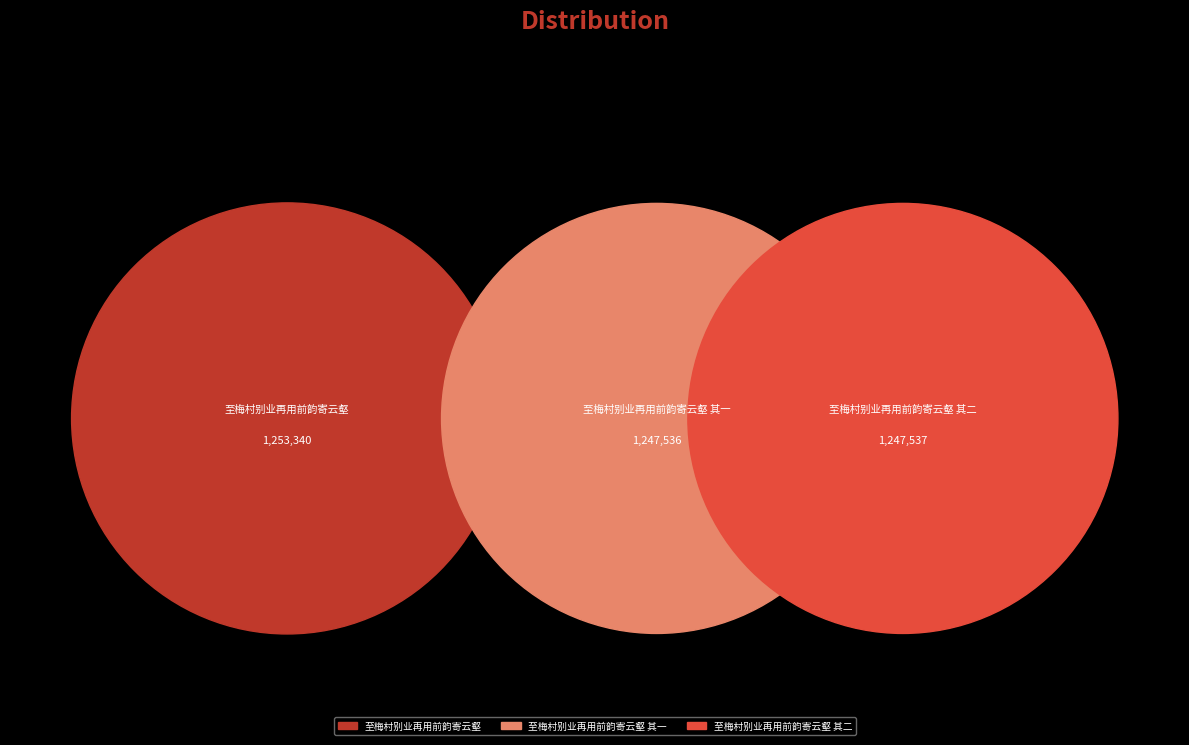

To the nearest percent, what is the combined percentage of 至梅村别业再用前韵寄云壑 其二 and 至梅村别业再用前韵寄云壑?

67%